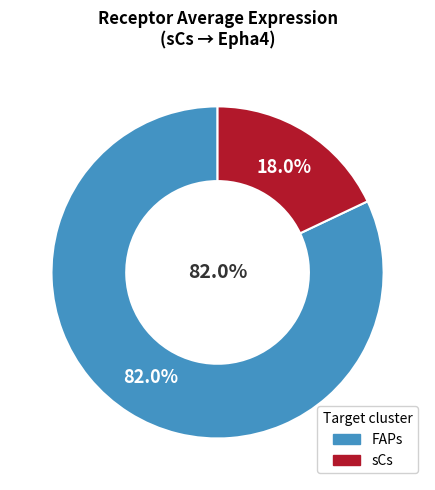

To the nearest percent, what percentage of the pie is sCs?

18%